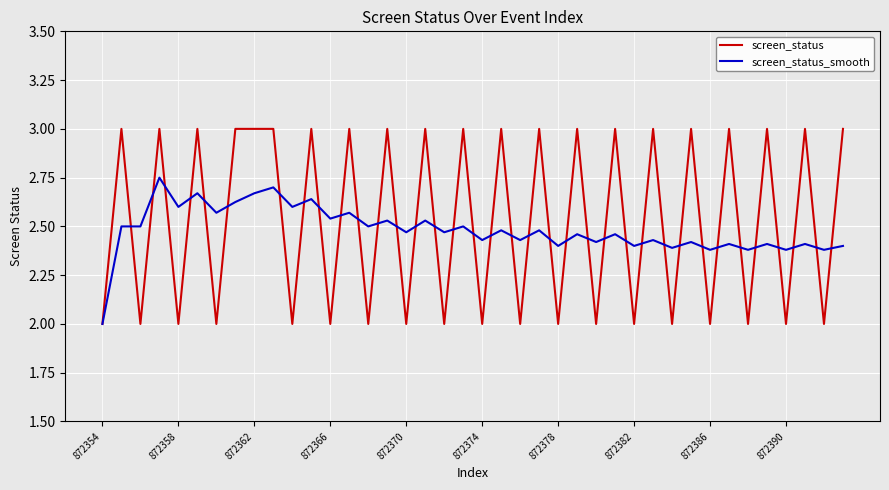

Count the screen_status values in the range 2 to 3.

40